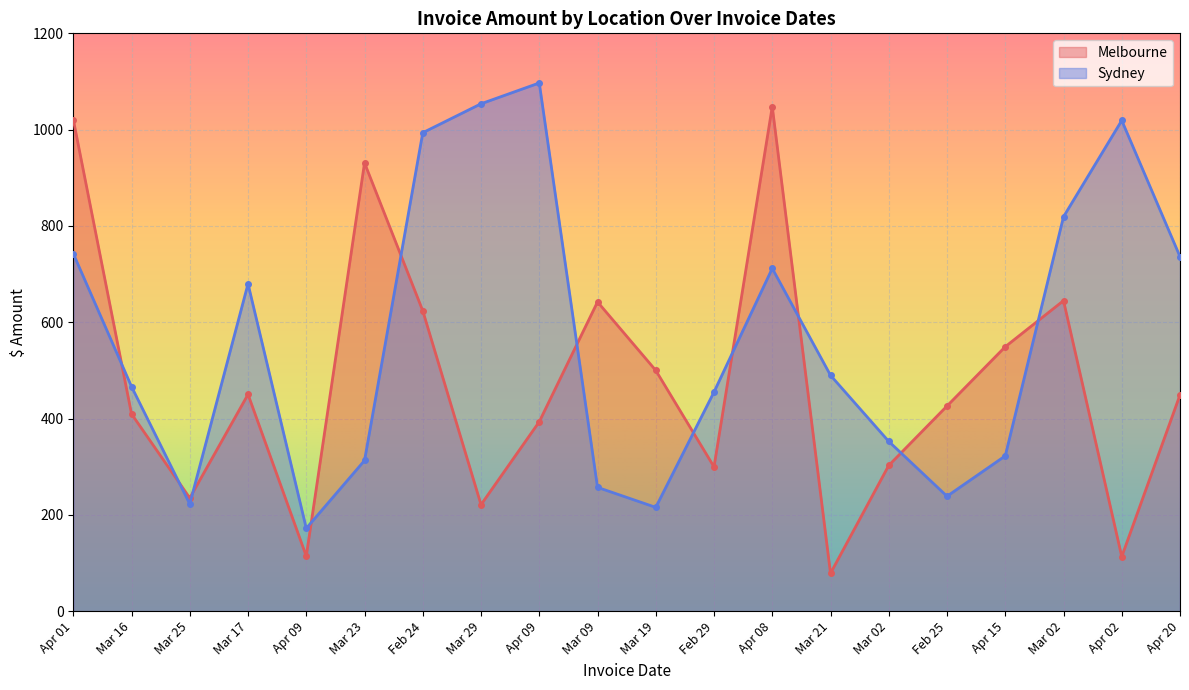

What is the label of the 12th point from the left?

Feb 29